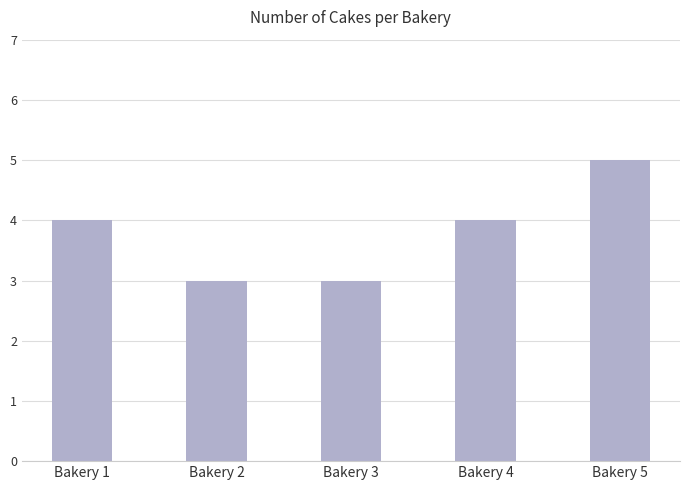

What is the change in value from Bakery 1 to Bakery 5?

+1